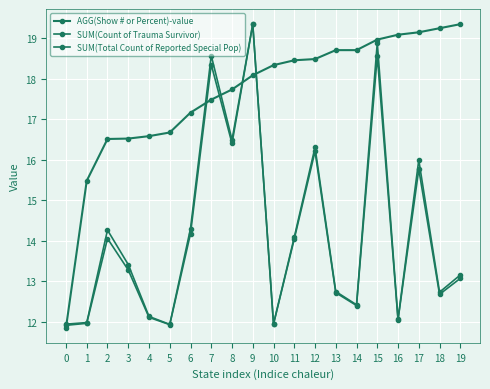

How many lines are shown in the chart?

3